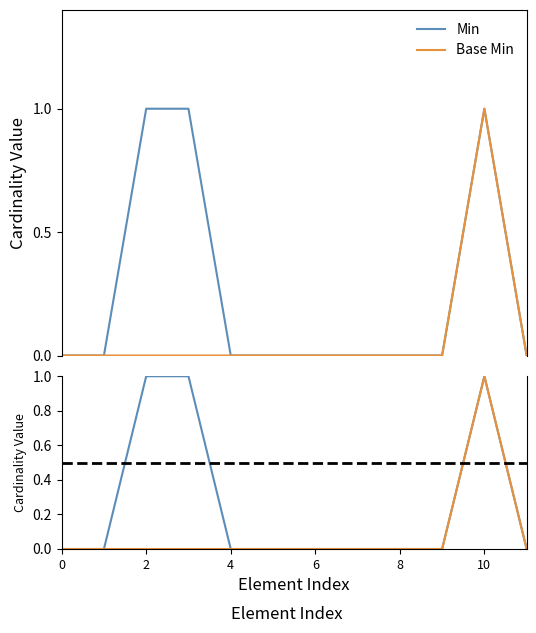

The Min series shows 1 at 6. True or false?

False